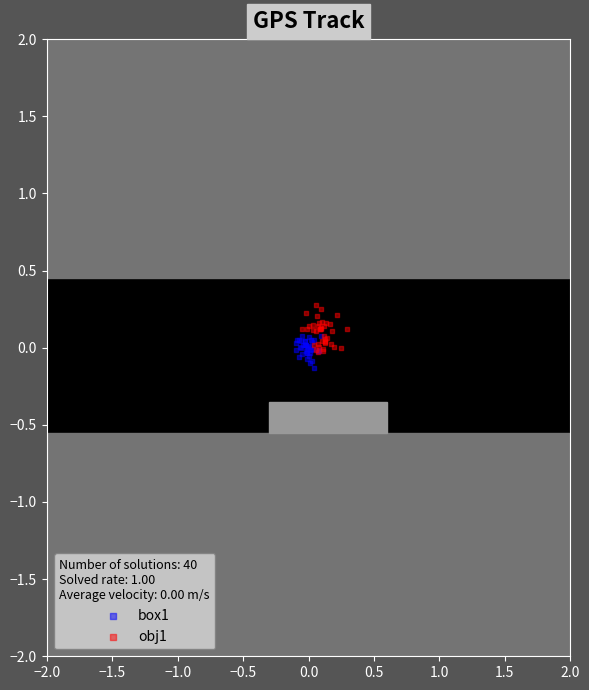

Which series contains the highest Y value?

obj1